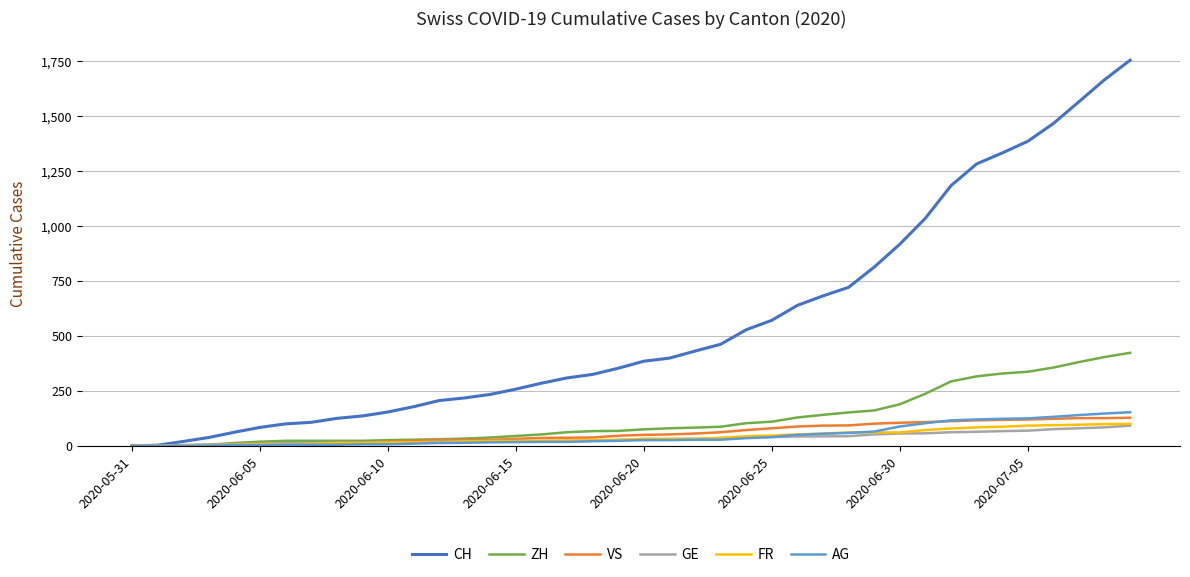

Which series has the largest total across all categories?

CH